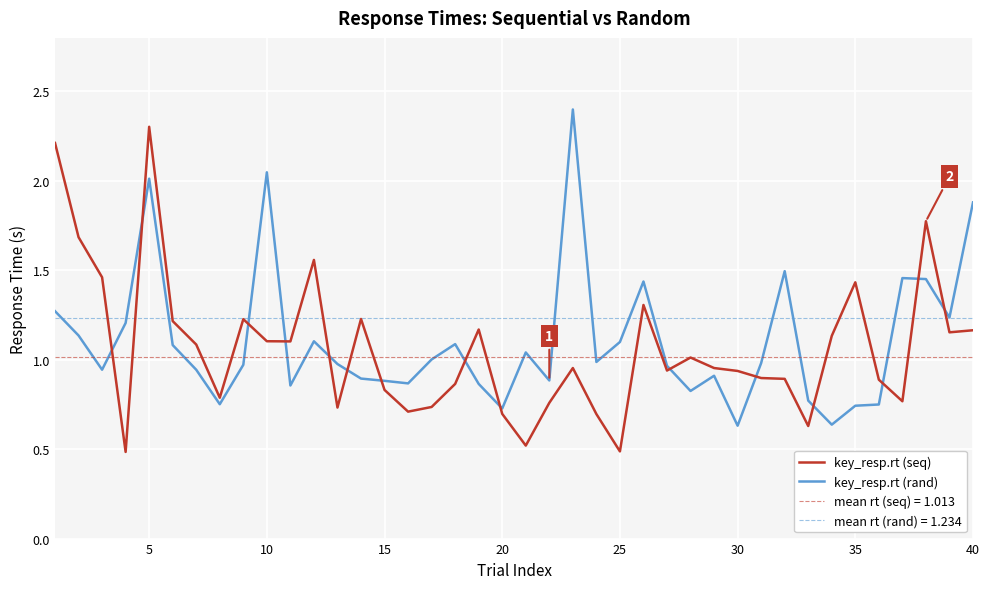

The value of key_resp.rt (rand) at 20 is 0.7. True or false?

True